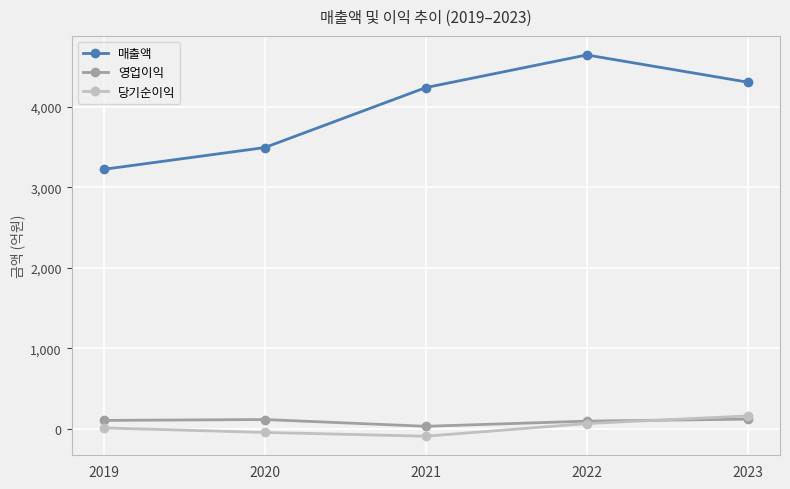

At which category is the sum across all series the highest?

2022